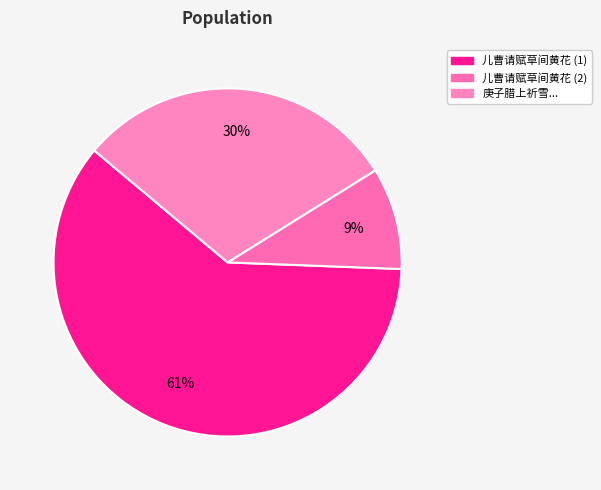

What is the smallest slice in the pie chart?

儿曹请赋草间黄花